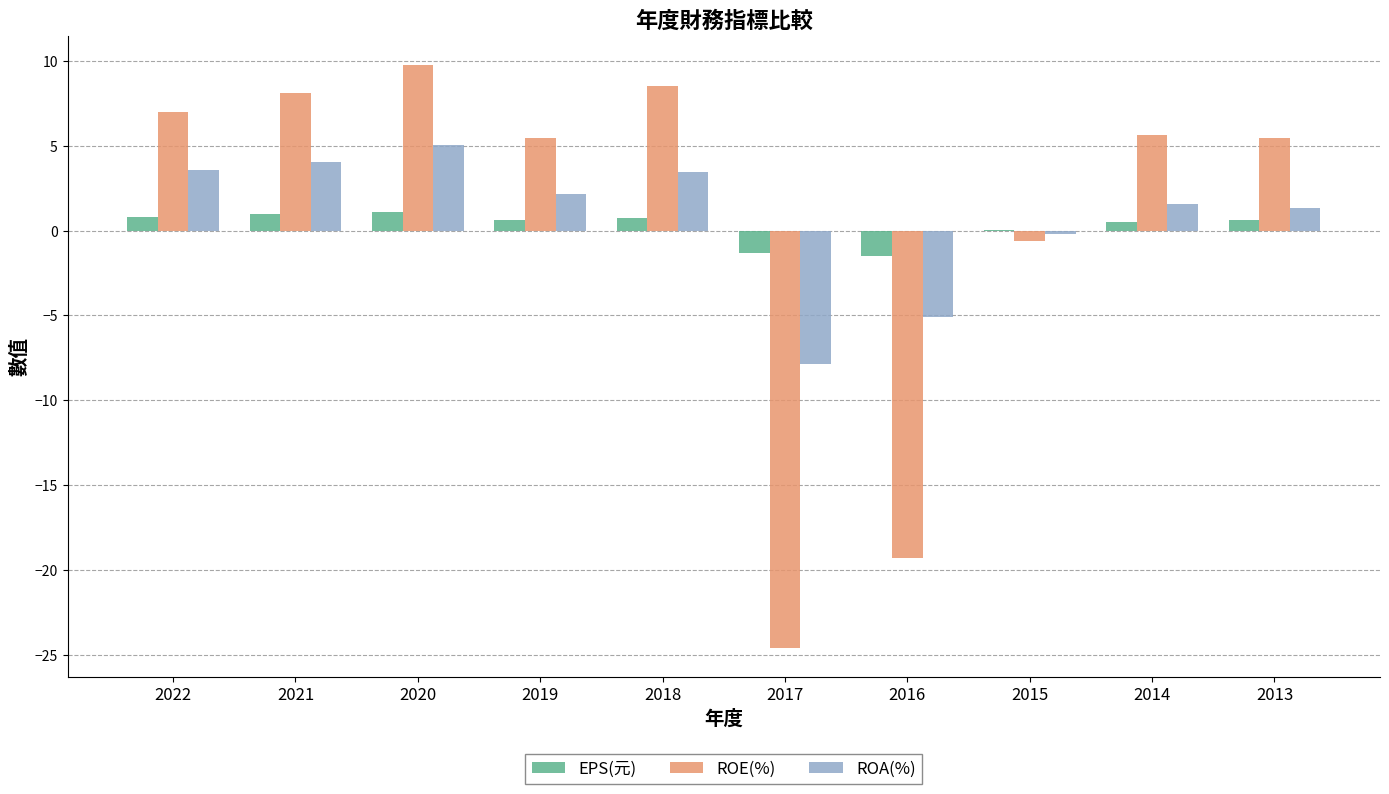

What is the maximum value shown in the chart?

9.8